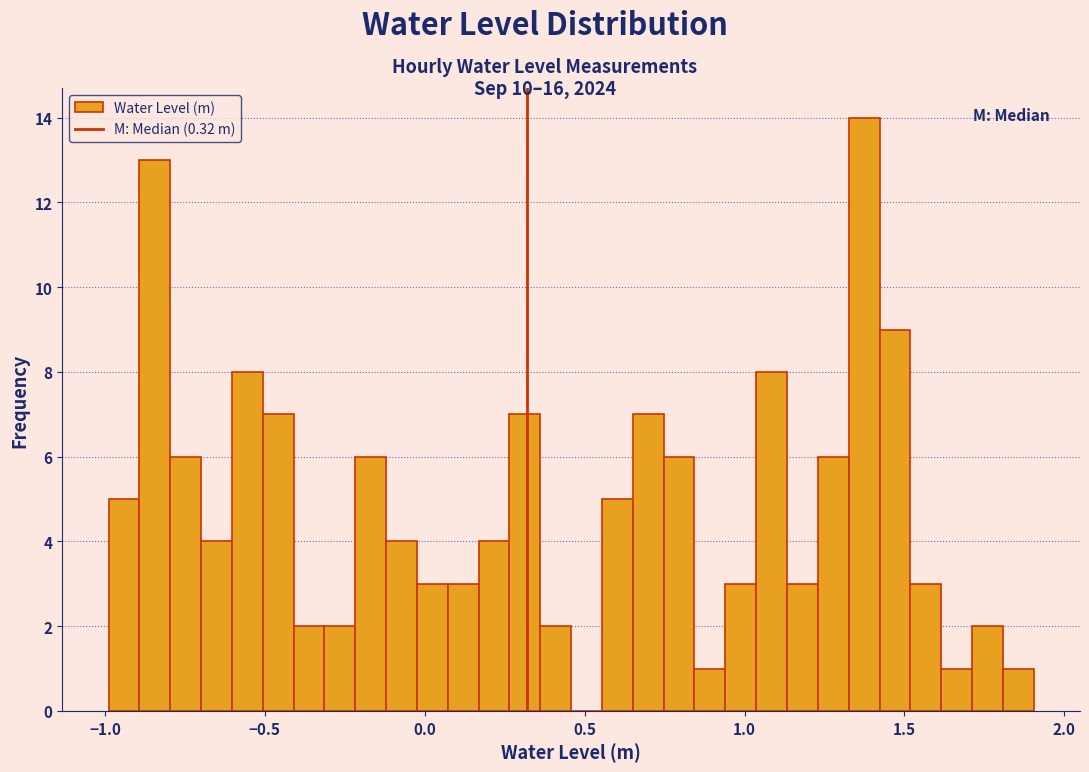

Read against the x-axis, roughly where is the centre of the tallest bar?

1.35